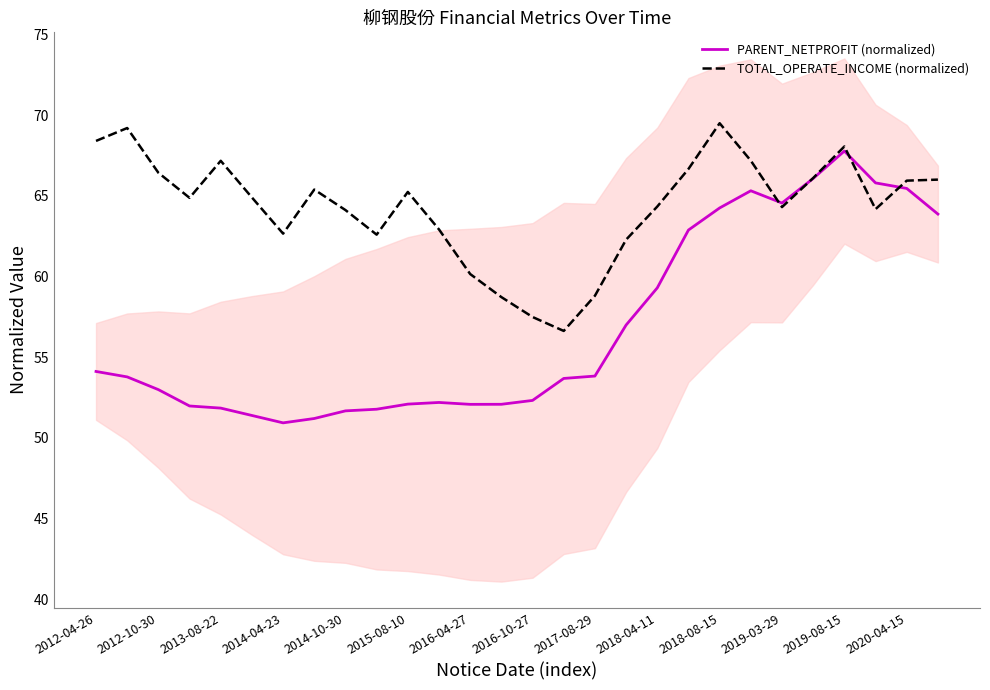

At which label does PARENT_NETPROFIT (normalized) reach its peak?

2019-08-15